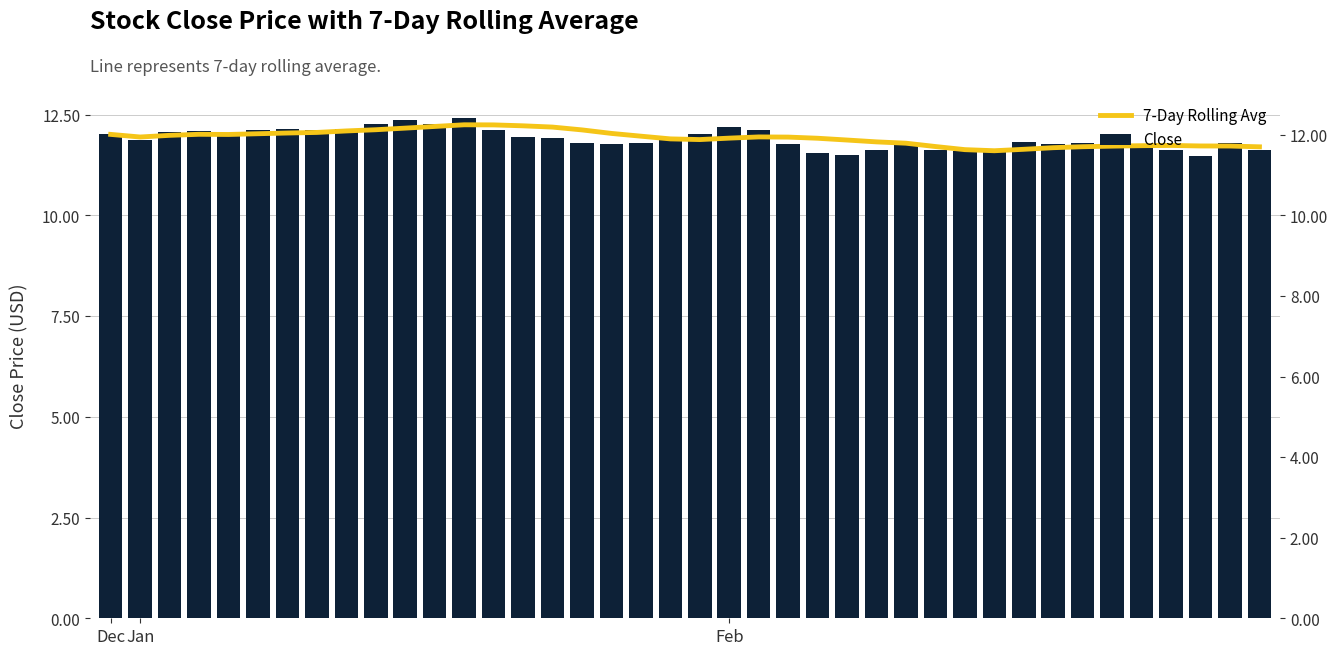

At which label does Close reach its peak?

12